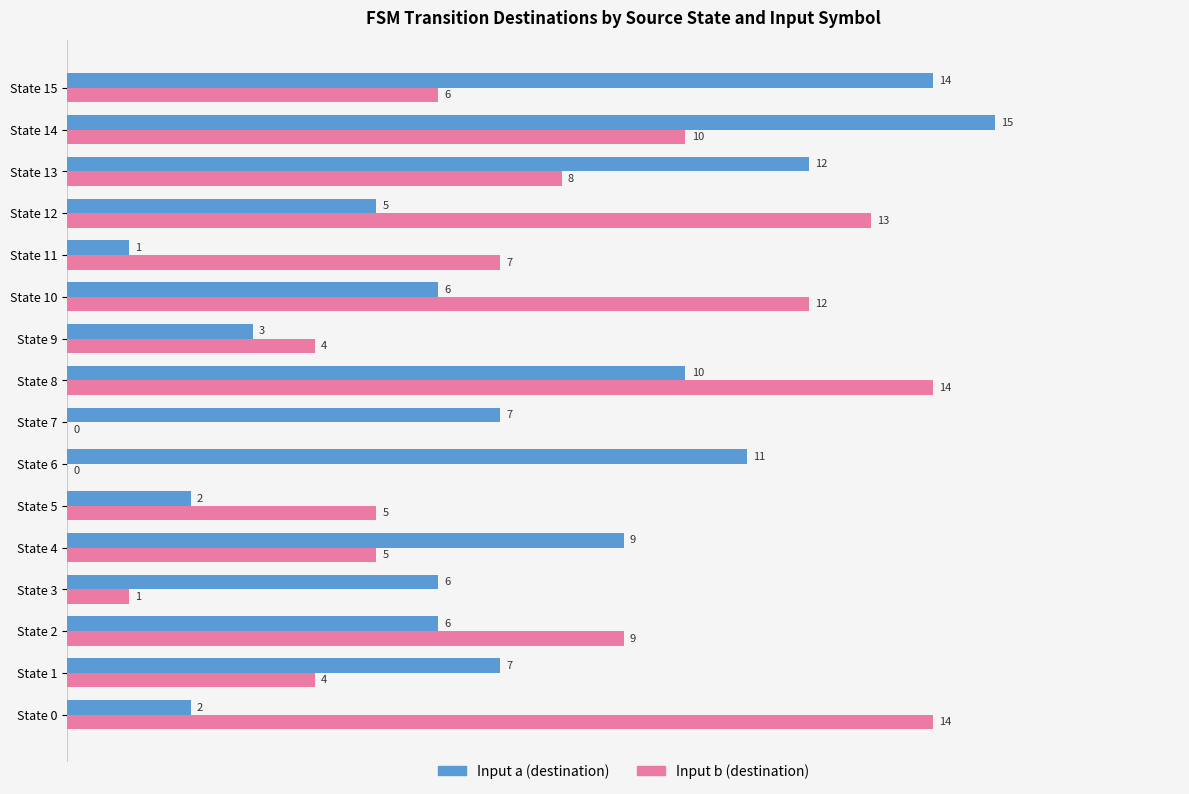

Which series has the largest total across all categories?

Input a (destination)